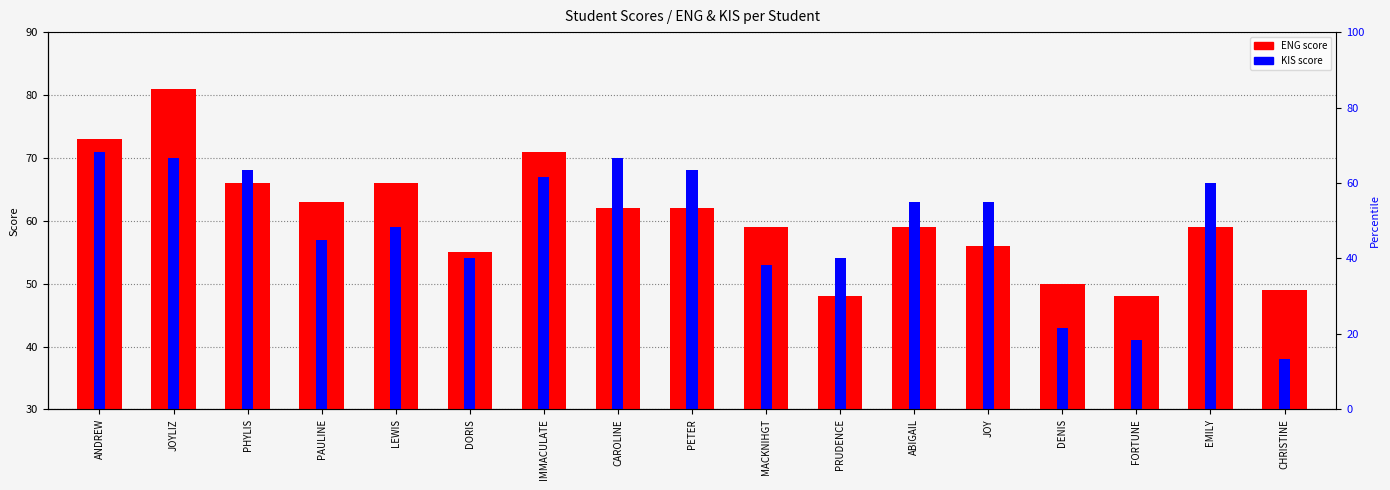

Rank the series at EMILY from lowest to highest value.

ENG, KIS